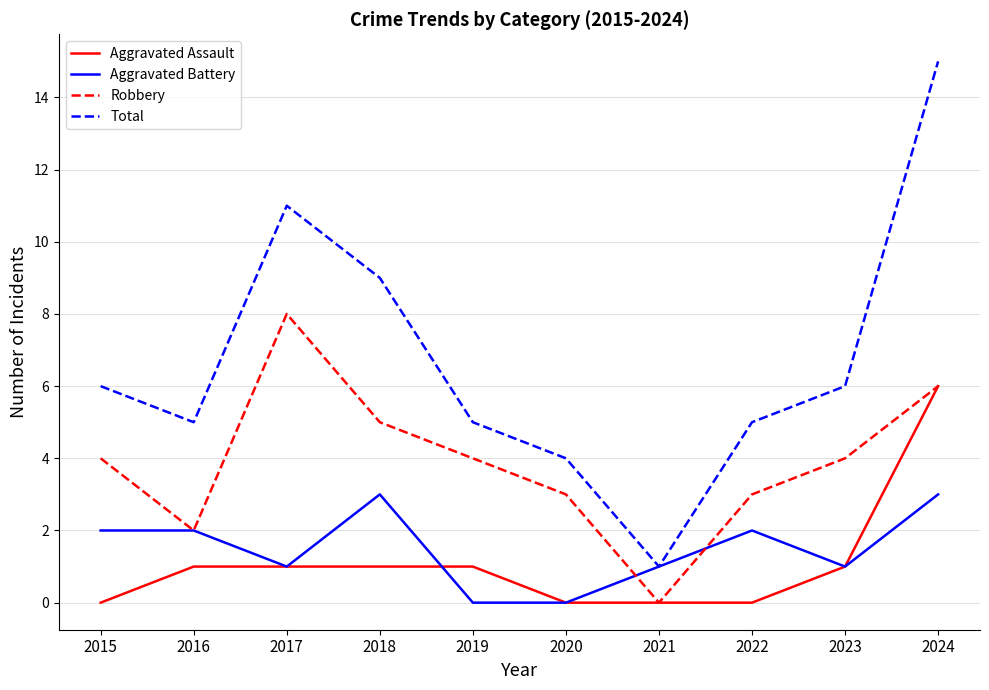

Which series has the largest range (max minus min)?

Total